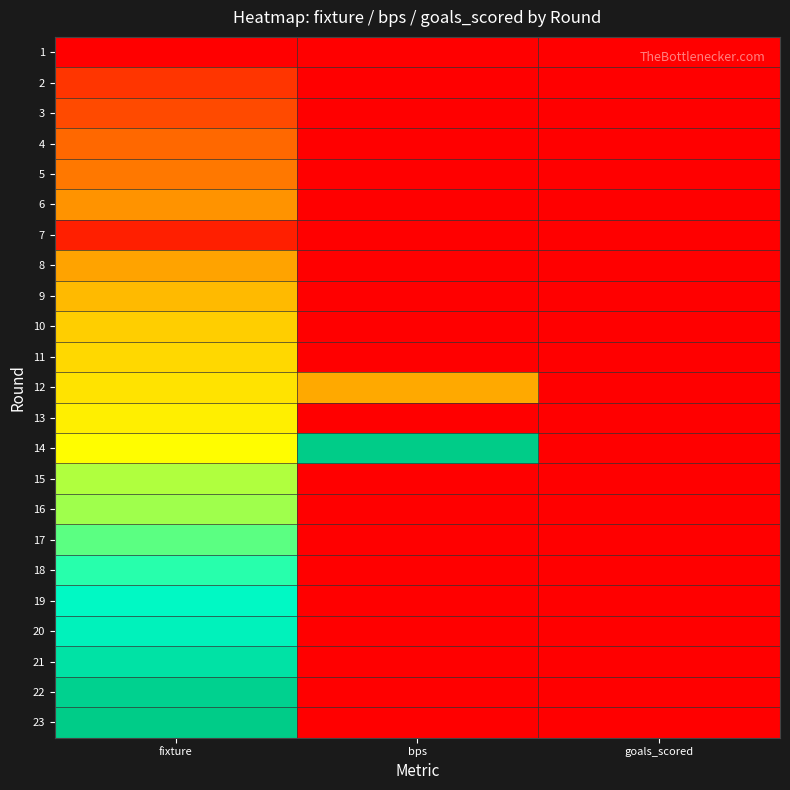

Reading left to right, list all the values displayed in this chart.

1: fixture=0.0	bps=0.0	goals_scored=0.0
2: fixture=0.1	bps=0.0	goals_scored=0.0
3: fixture=0.1	bps=0.0	goals_scored=0.0
4: fixture=0.2	bps=0.0	goals_scored=0.0
5: fixture=0.2	bps=0.0	goals_scored=0.0
6: fixture=0.3	bps=0.0	goals_scored=0.0
7: fixture=0.1	bps=0.0	goals_scored=0.0
8: fixture=0.3	bps=0.0	goals_scored=0.0
9: fixture=0.4	bps=0.0	goals_scored=0.0
10: fixture=0.4	bps=0.0	goals_scored=0.0
11: fixture=0.5	bps=0.0	goals_scored=0.0
12: fixture=0.5	bps=0.3	goals_scored=0.0
13: fixture=0.5	bps=0.0	goals_scored=0.0
14: fixture=0.6	bps=1.0	goals_scored=0.0
15: fixture=0.7	bps=0.0	goals_scored=0.0
16: fixture=0.7	bps=0.0	goals_scored=0.0
17: fixture=0.7	bps=0.0	goals_scored=0.0
18: fixture=0.8	bps=0.0	goals_scored=0.0
19: fixture=0.8	bps=0.0	goals_scored=0.0
20: fixture=0.8	bps=0.0	goals_scored=0.0
21: fixture=0.9	bps=0.0	goals_scored=0.0
22: fixture=1.0	bps=0.0	goals_scored=0.0
23: fixture=1.0	bps=0.0	goals_scored=0.0